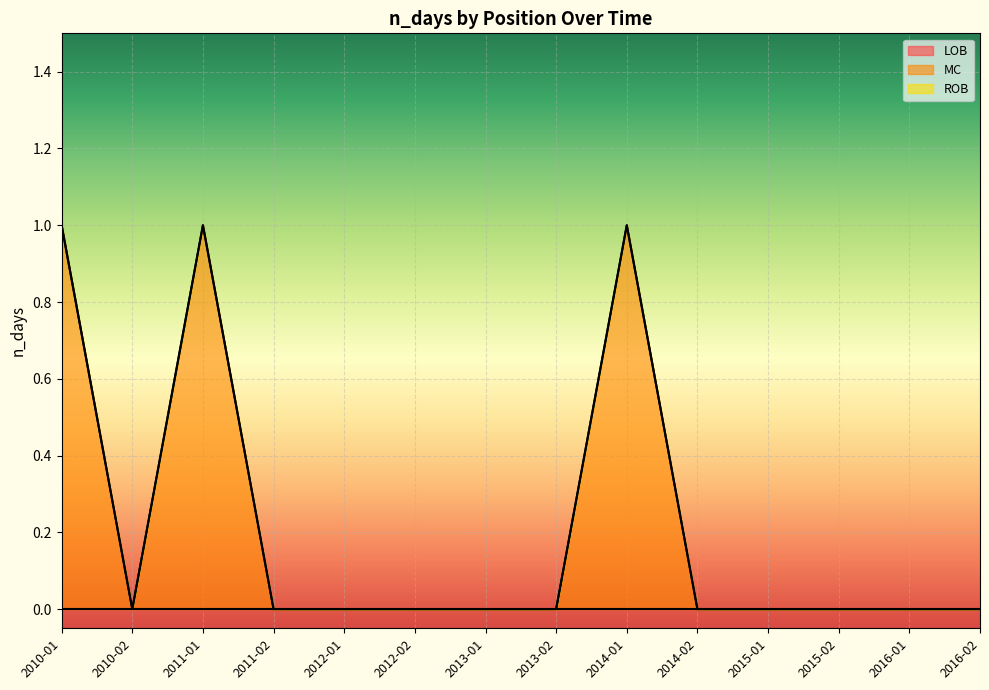

What is the difference between the maximum and minimum values in the MC series?

1